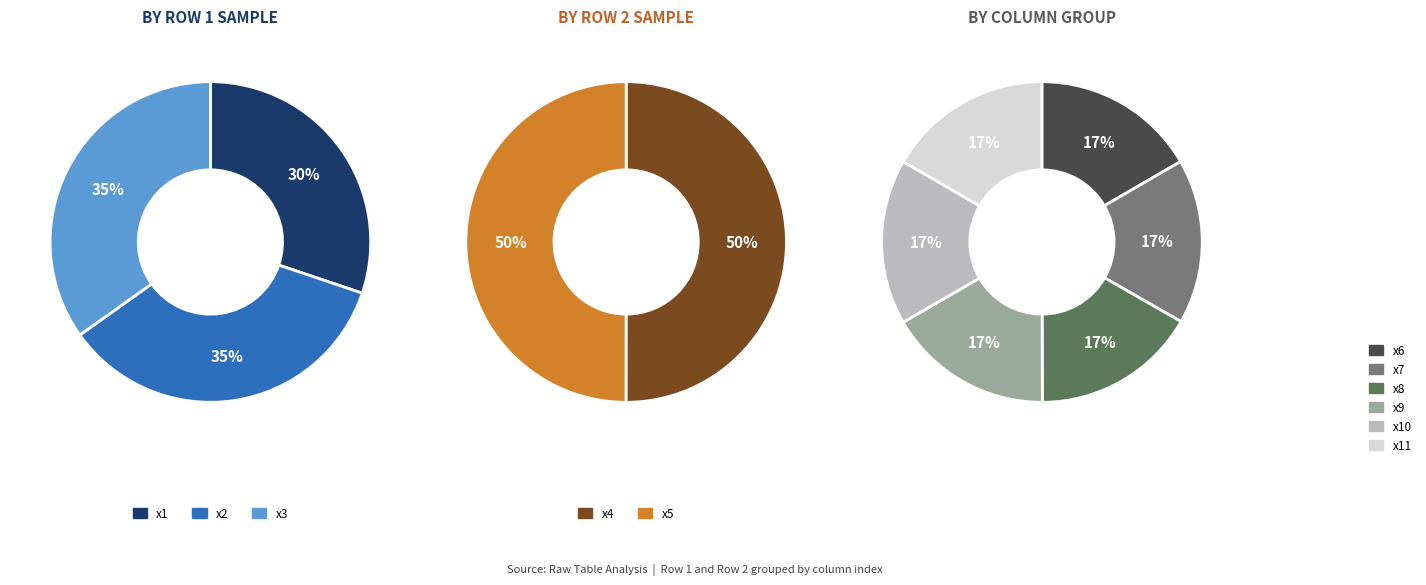

Which series has the largest range (max minus min)?

Row 1 (high)